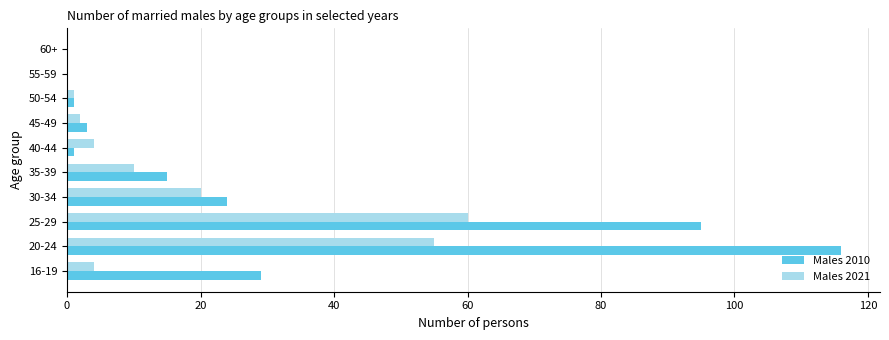

Which series has the largest total across all categories?

Males 2010